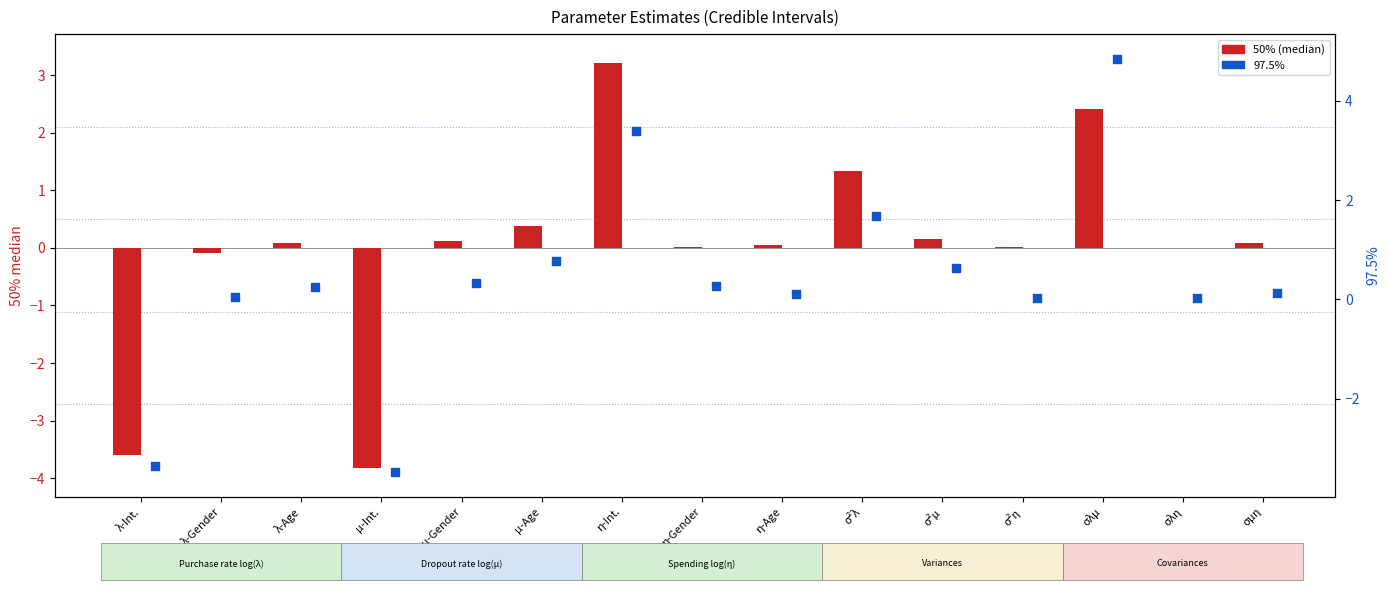

Is the value of 50% (median) at σ²η greater than the value of 97.5% at μ-Int.?

Yes